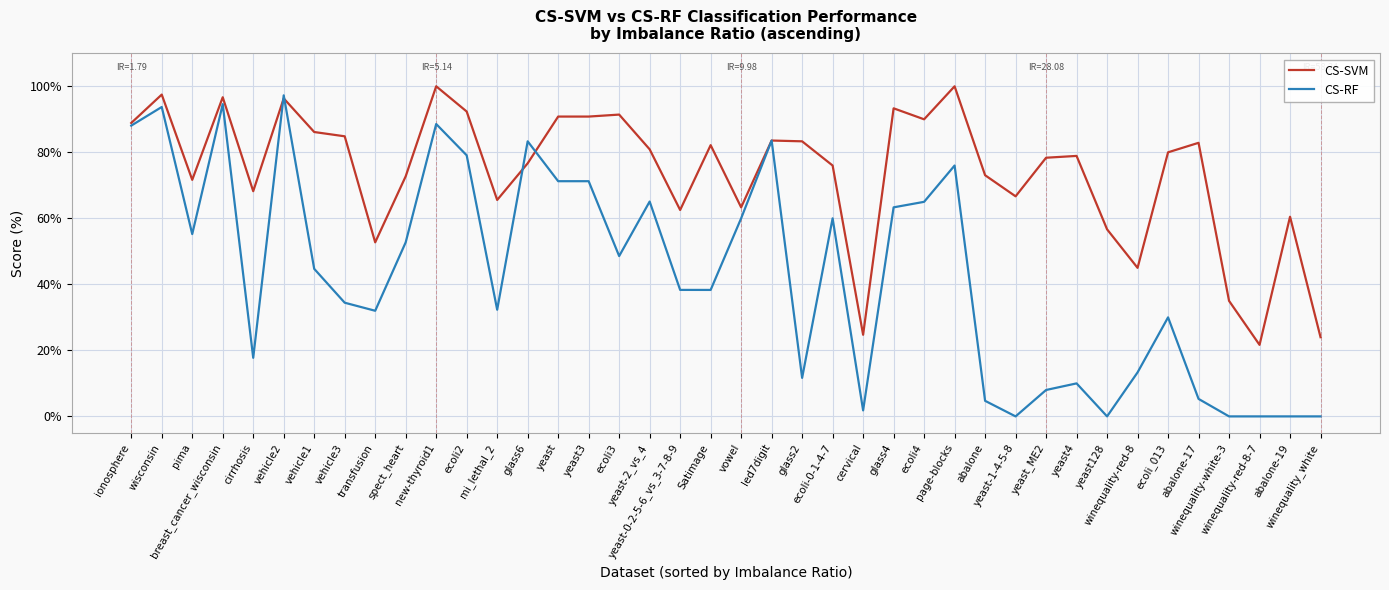

What is the highest value of the CS-SVM series?

100.0